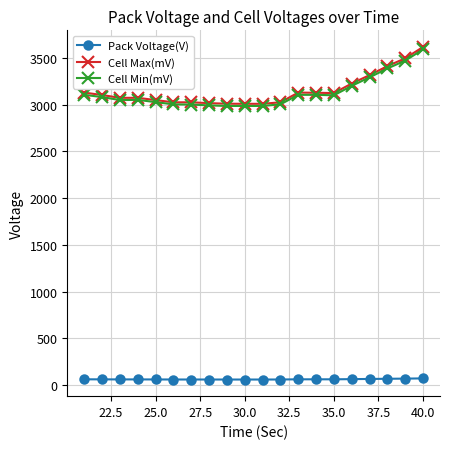

How many lines are shown in the chart?

3